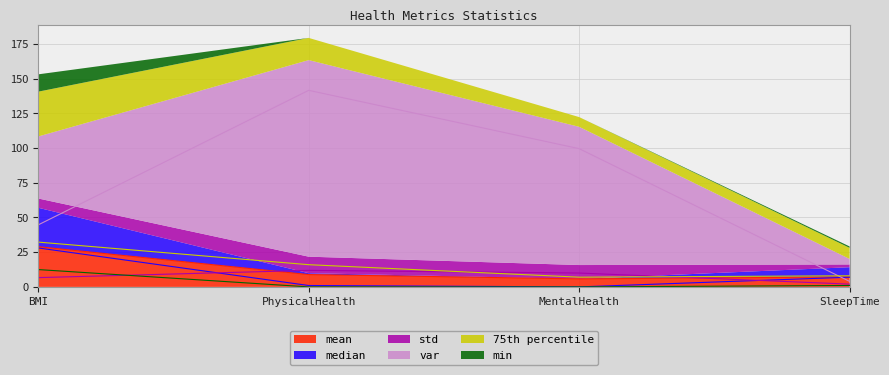

What is the difference between the maximum and minimum values in the min series?

12.5